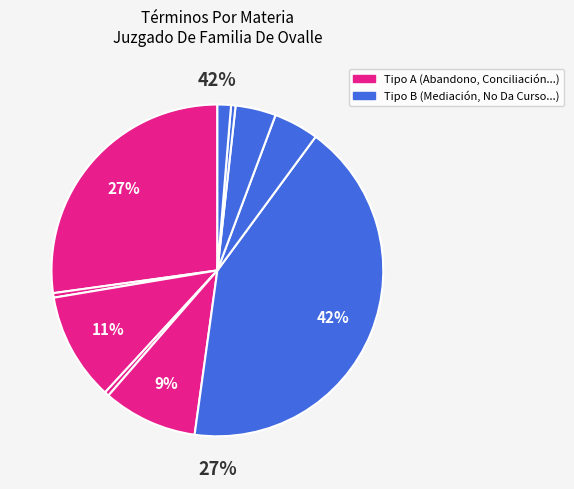

To the nearest percent, what is the difference between the Mediación Alimentos and Incompetencia slice percentages?

3%